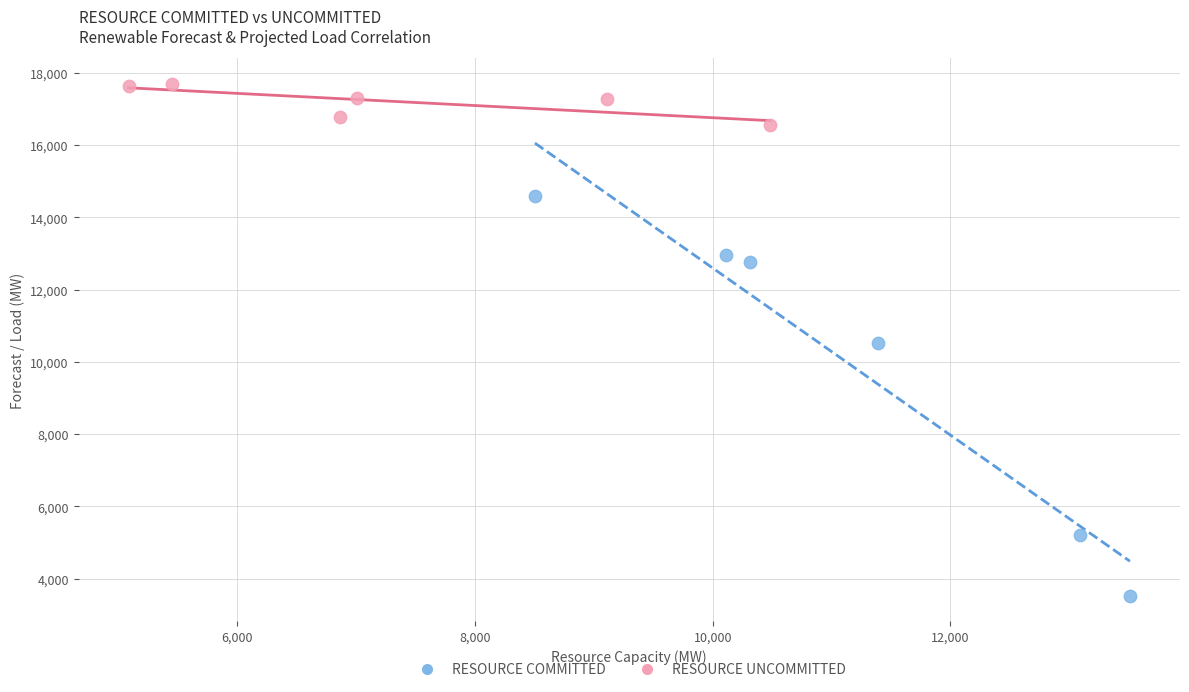

Which series reaches the minimum Y coordinate?

RESOURCE COMMITTED